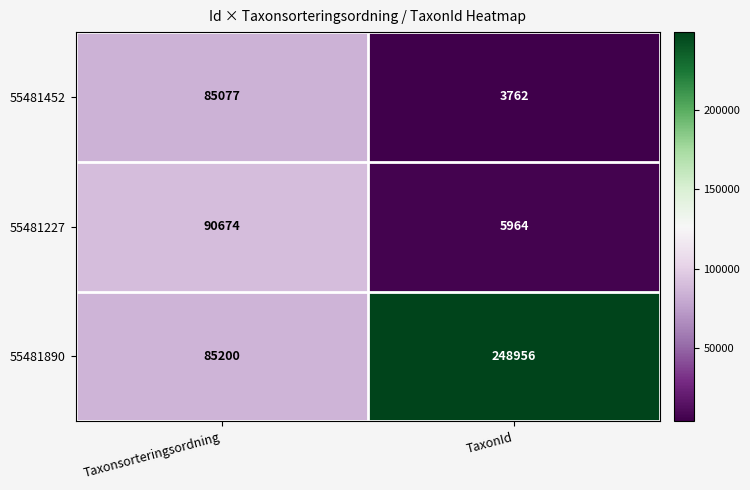

Reading left to right, what are all the values shown in this chart?

55481452: Taxonsorteringsordning=85077	TaxonId=3762
55481227: Taxonsorteringsordning=90674	TaxonId=5964
55481890: Taxonsorteringsordning=85200	TaxonId=248956